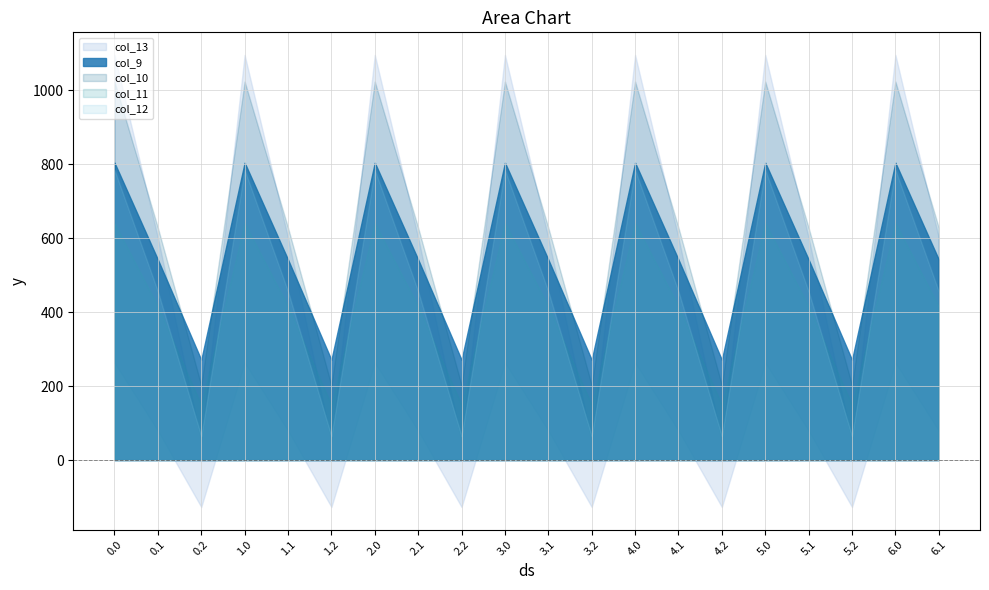

How many intersections are there between col_10 and col_9?

12